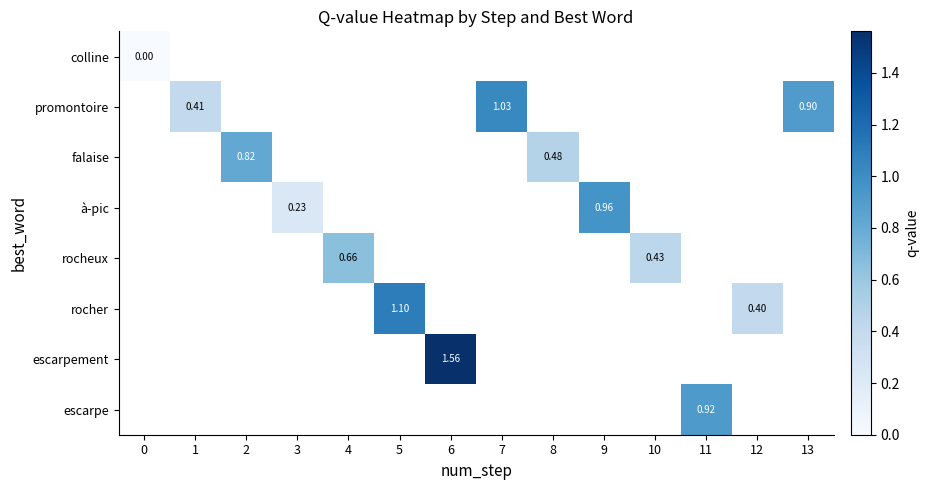

How many categories are shown in the chart?

14